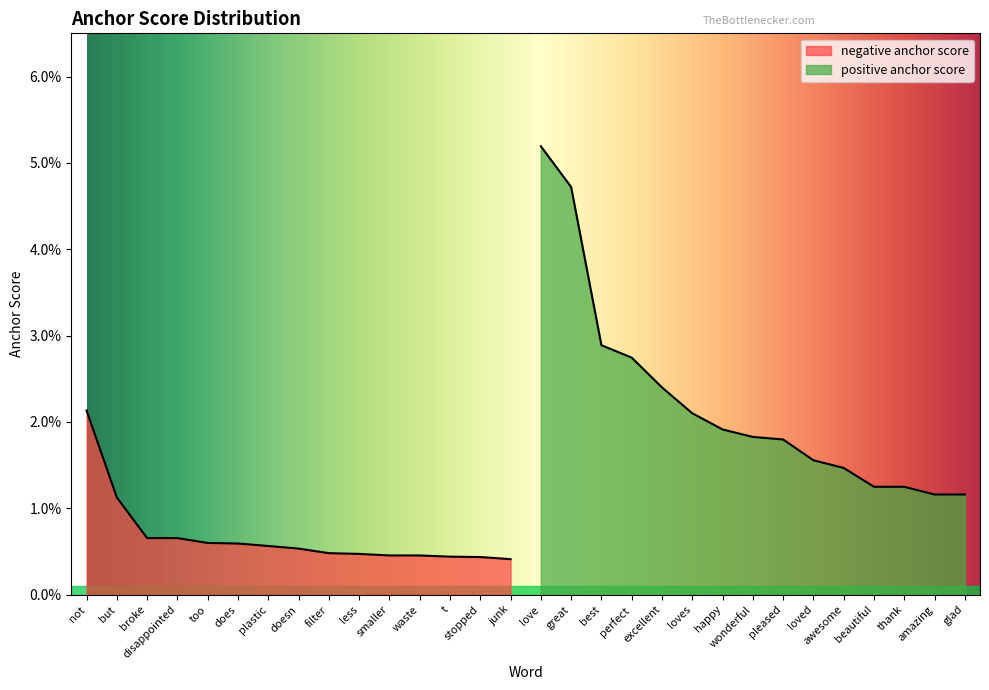

True or false: negative anchor score has more than 1 points higher than both neighbors.

False